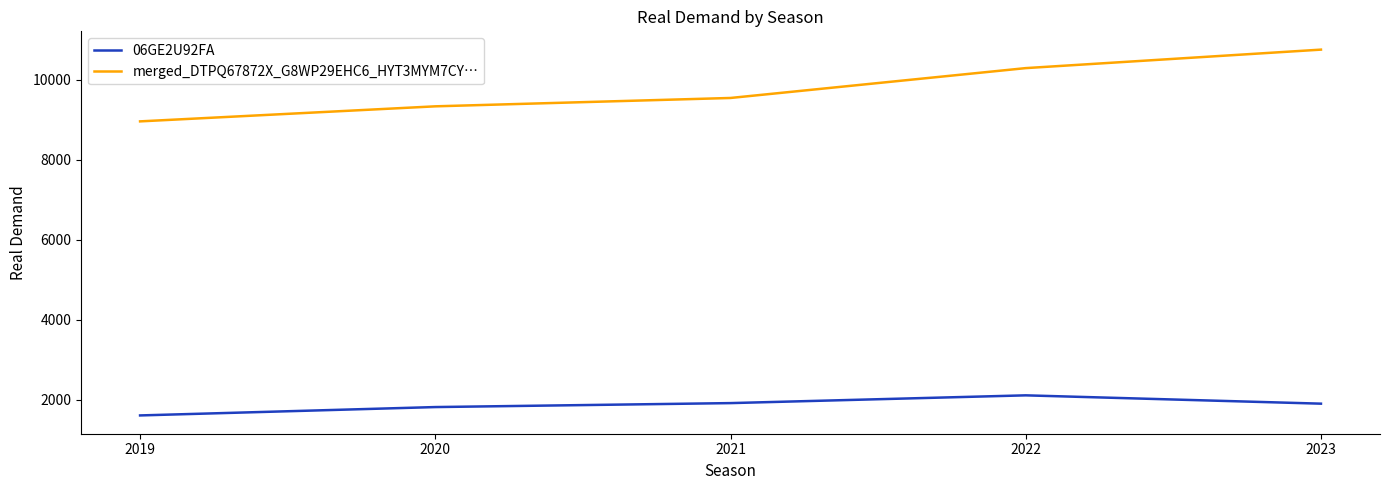

What is the approximate value of 06GE2U92FA at 2021?

1916